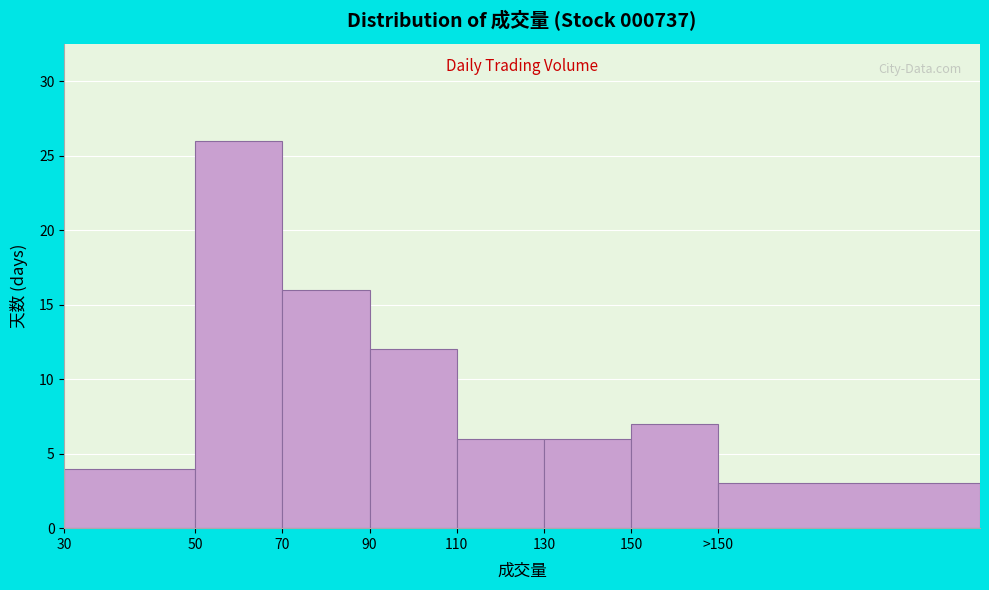

Reading left to right, extract all data points from this chart.

4	26	16	12	6	6	7	3